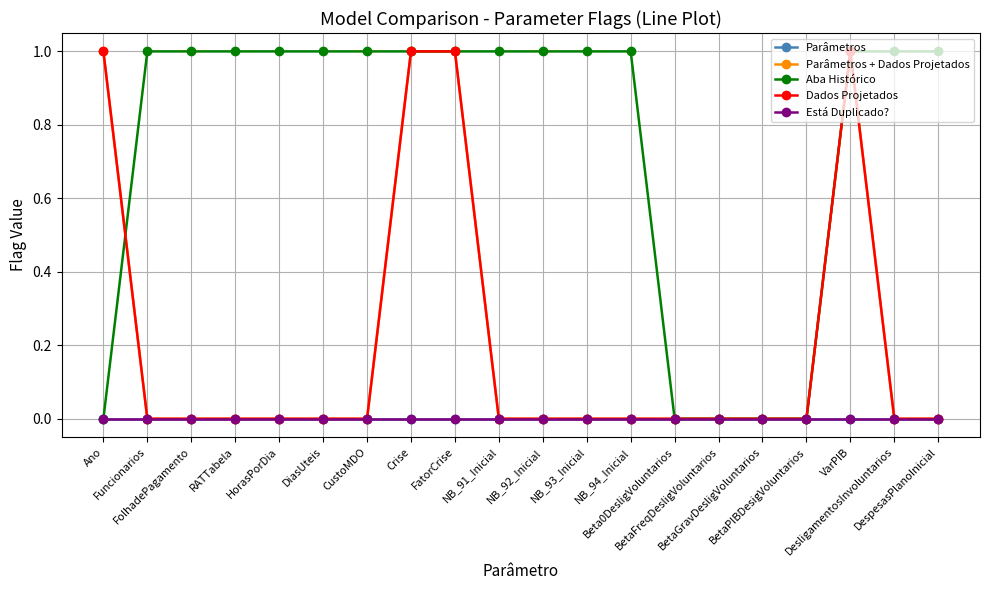

In Dados Projetados, how many points are higher than both neighbors (excluding endpoints)?

1